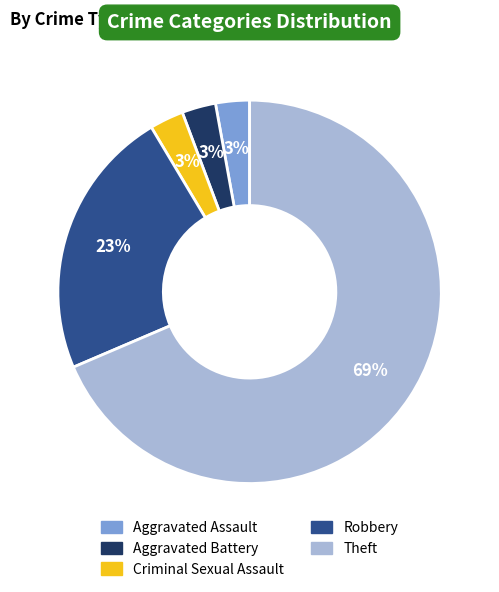

Which slice is the largest?

Theft